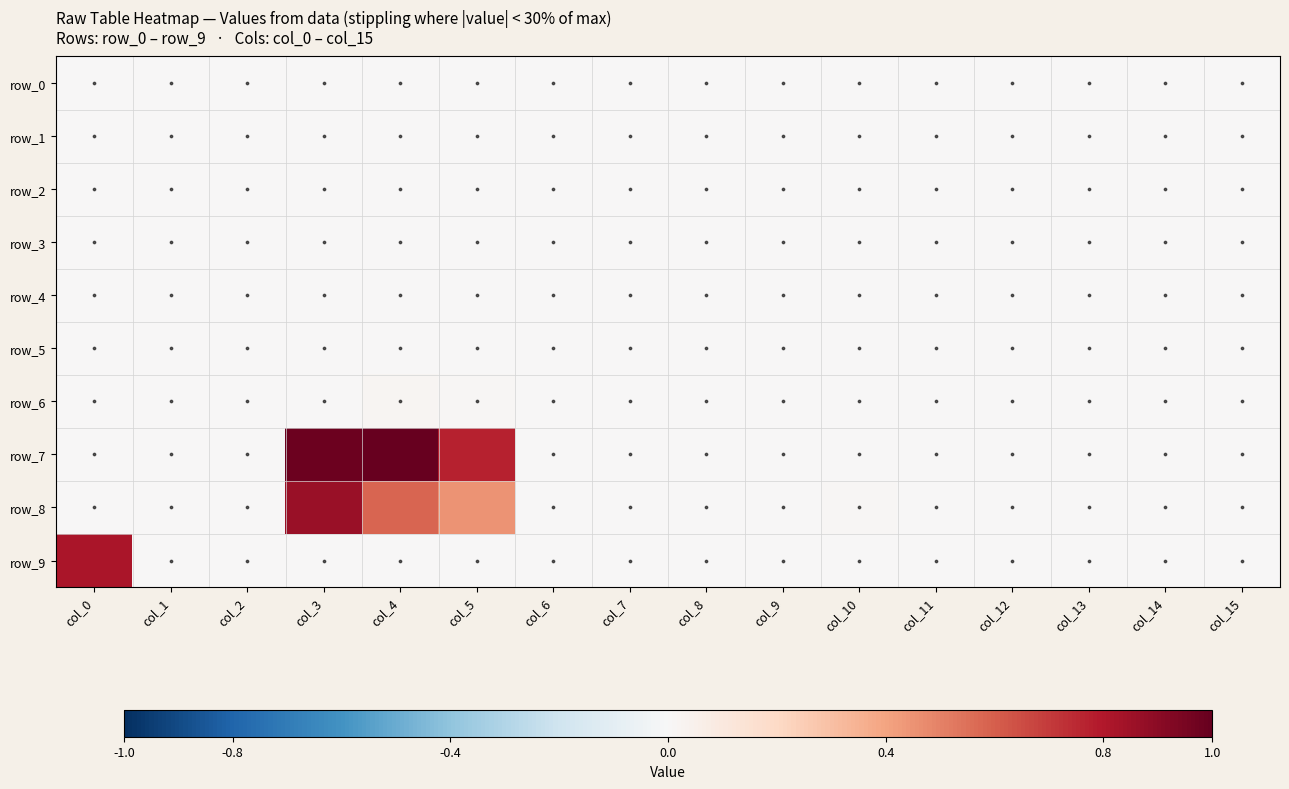

Reading right to left, extract all data points from this chart.

row_0: col_15=0.0	col_14=0.0	col_13=0.0	col_12=0.0	col_11=0.0	col_10=0.0	col_9=0.0	col_8=0.0	col_7=0.0	col_6=0.0	col_5=0.0	col_4=0.0	col_3=0.0	col_2=0.0	col_1=0.0	col_0=0.0
row_1: col_15=0.0	col_14=0.0	col_13=0.0	col_12=0.0	col_11=0.0	col_10=0.0	col_9=0.0	col_8=0.0	col_7=0.0	col_6=0.0	col_5=0.0	col_4=0.0	col_3=0.0	col_2=0.0	col_1=0.0	col_0=0.0
row_2: col_15=0.0	col_14=0.0	col_13=0.0	col_12=0.0	col_11=0.0	col_10=0.0	col_9=0.0	col_8=0.0	col_7=0.0	col_6=0.0	col_5=0.0	col_4=0.0	col_3=0.0	col_2=0.0	col_1=0.0	col_0=0.0
row_3: col_15=0.0	col_14=0.0	col_13=0.0	col_12=0.0	col_11=0.0	col_10=0.0	col_9=0.0	col_8=0.0	col_7=0.0	col_6=0.0	col_5=0.0	col_4=0.0	col_3=0.0	col_2=0.0	col_1=0.0	col_0=0.0
row_4: col_15=0.0	col_14=0.0	col_13=0.0	col_12=0.0	col_11=0.0	col_10=0.0	col_9=0.0	col_8=0.0	col_7=0.0	col_6=0.0	col_5=0.0	col_4=0.0	col_3=0.0	col_2=0.0	col_1=0.0	col_0=0.0
row_5: col_15=0.0	col_14=0.0	col_13=0.0	col_12=0.0	col_11=0.0	col_10=0.0	col_9=0.0	col_8=0.0	col_7=0.0	col_6=0.0	col_5=0.0	col_4=0.0	col_3=0.0	col_2=0.0	col_1=0.0	col_0=0.0
row_6: col_15=0.0	col_14=0.0	col_13=0.0	col_12=0.0	col_11=0.0	col_10=0.0	col_9=0.0	col_8=0.0	col_7=0.0	col_6=0.0	col_5=0.0	col_4=0.0	col_3=0.0	col_2=0.0	col_1=0.0	col_0=0.0
row_7: col_15=0.0	col_14=0.0	col_13=0.0	col_12=0.0	col_11=0.0	col_10=0.0	col_9=0.0	col_8=0.0	col_7=0.0	col_6=0.0	col_5=0.8	col_4=1.0	col_3=1.0	col_2=0.0	col_1=0.0	col_0=0.0
row_8: col_15=0.0	col_14=0.0	col_13=0.0	col_12=0.0	col_11=0.0	col_10=0.0	col_9=0.0	col_8=0.0	col_7=0.0	col_6=0.0	col_5=0.4	col_4=0.6	col_3=0.9	col_2=0.0	col_1=0.0	col_0=0.0
row_9: col_15=0.0	col_14=0.0	col_13=0.0	col_12=0.0	col_11=0.0	col_10=0.0	col_9=0.0	col_8=0.0	col_7=0.0	col_6=0.0	col_5=0.0	col_4=0.0	col_3=0.0	col_2=0.0	col_1=0.0	col_0=0.8